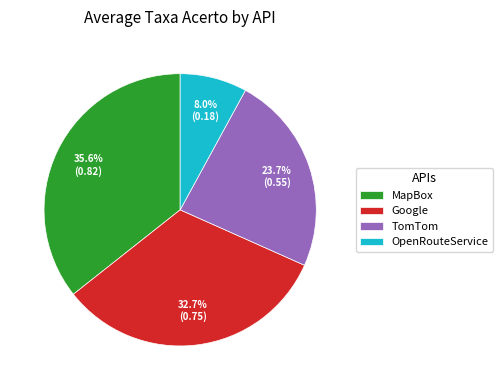

Does any single category account for the majority?

No